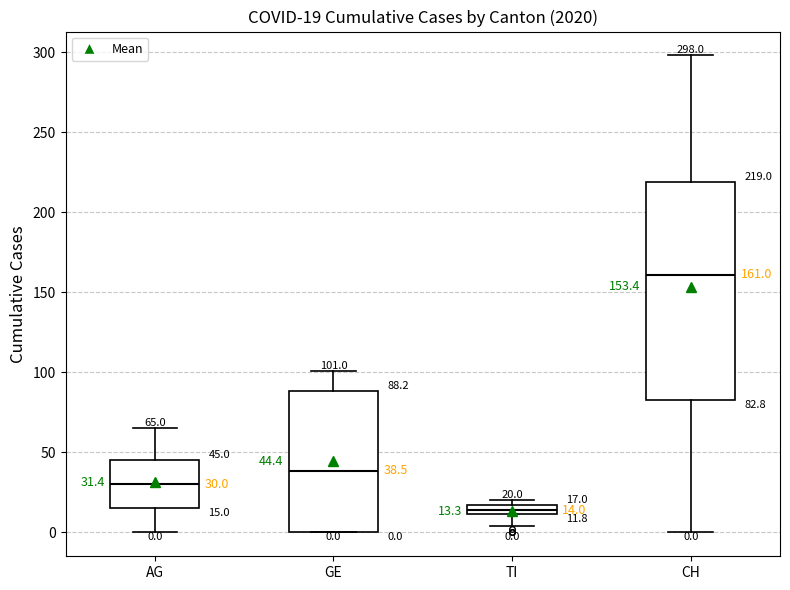

Which box is the tallest, from its lower edge to its upper edge?

CH